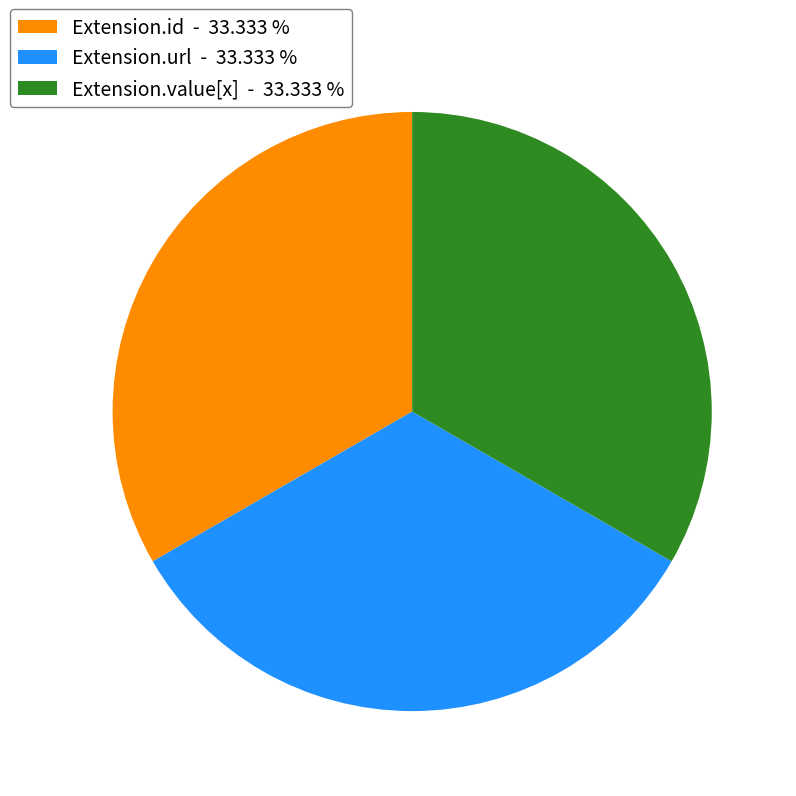

Do Extension.id - 33.333 % and Extension.value[x] - 33.333 % together represent more than half of the pie?

Yes